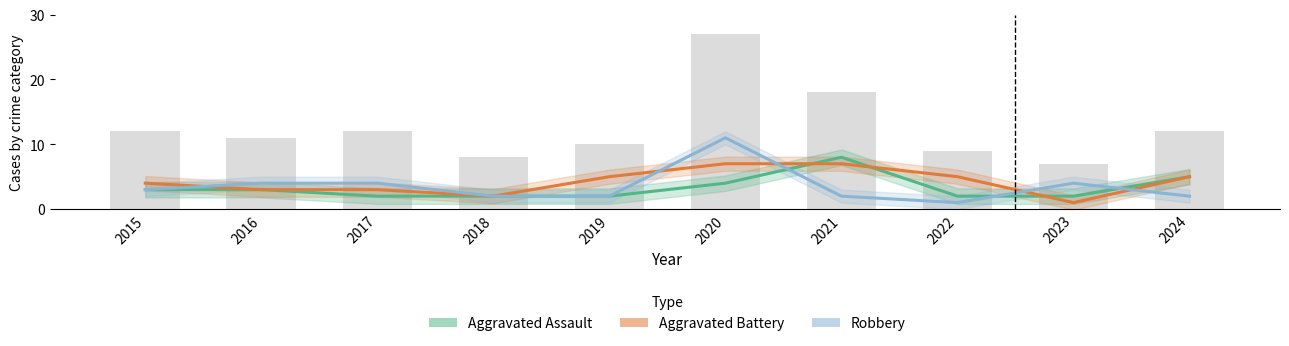

Which series has the largest range (max minus min)?

Robbery